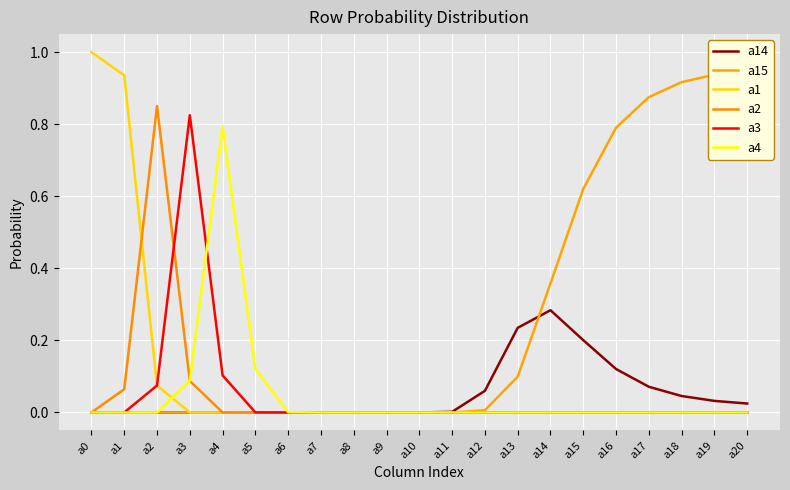

Rank the series at a6 from lowest to highest value.

a14, a15, a1, a2, a3, a4